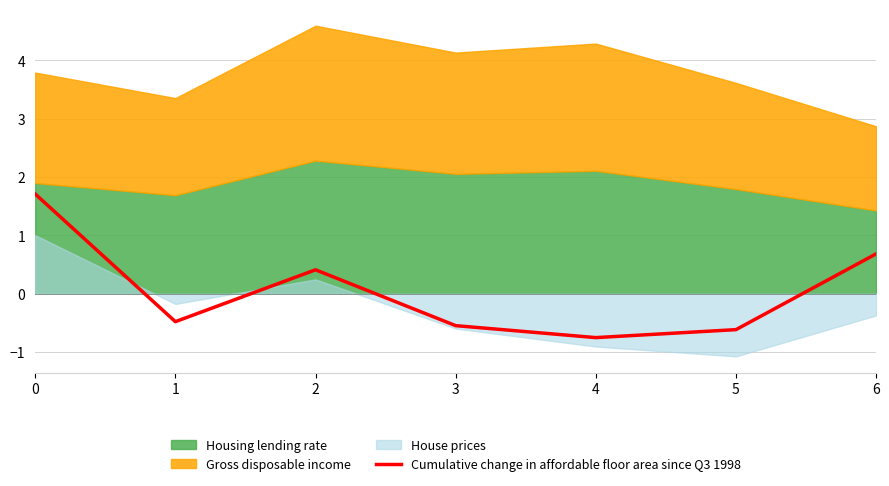

The Cumulative change in affordable floor area since Q3 1998 series shows -0.8 at 4. True or false?

True